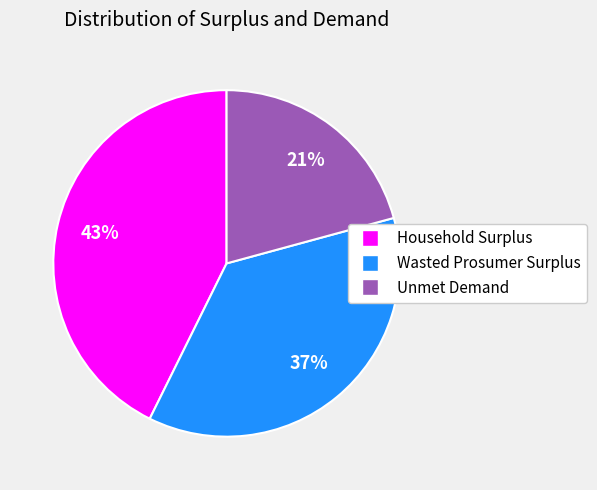

What is the smallest slice in the pie chart?

Unmet Demand